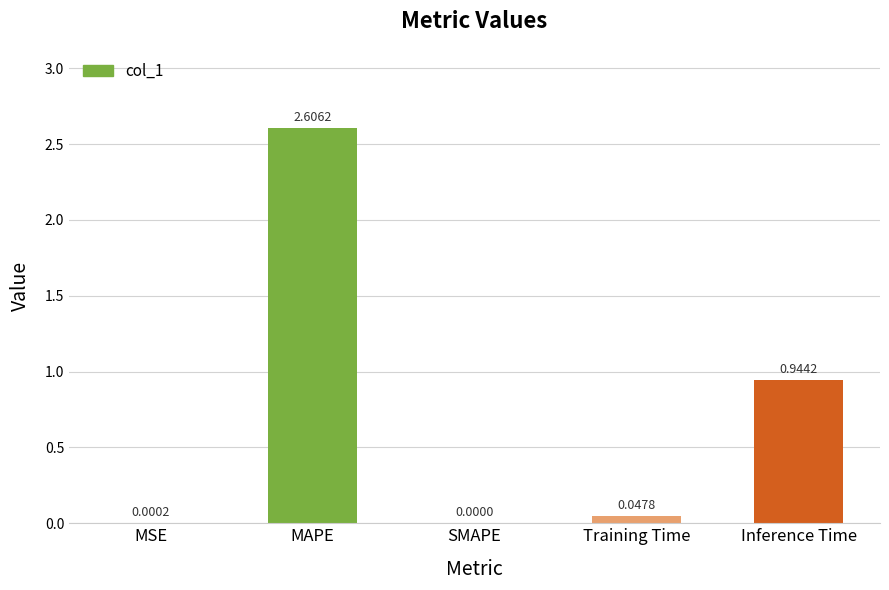

What is the sum of all values?

3.6